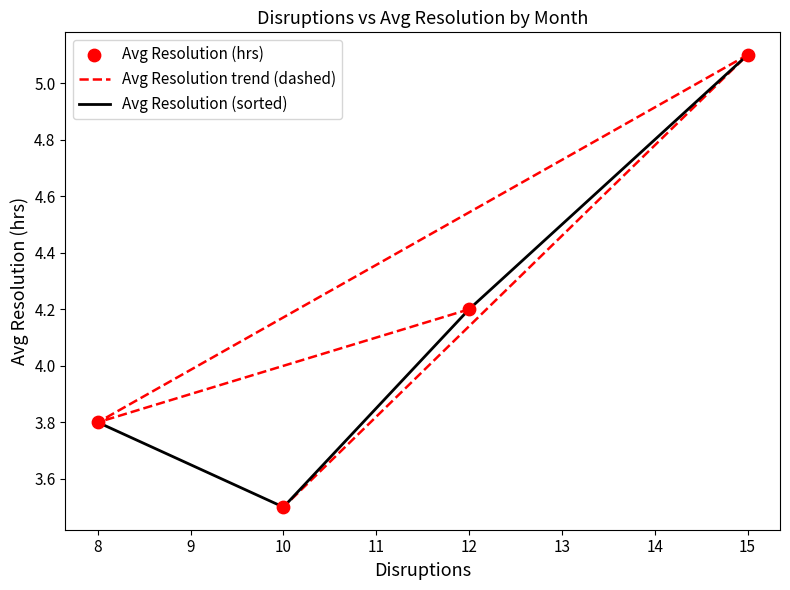

Which series has the largest total across all categories?

Avg Resolution trend (dashed)